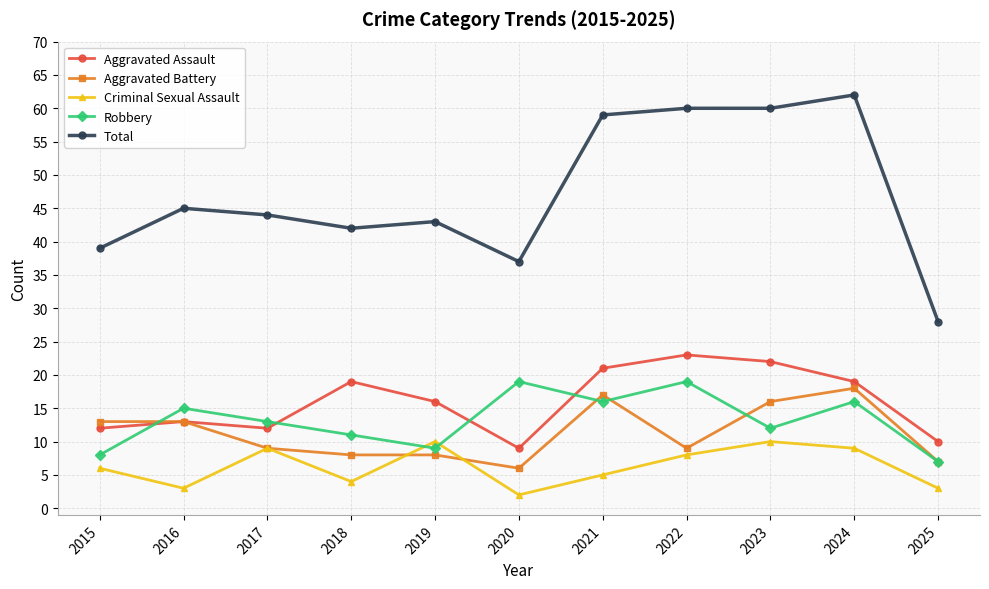

How many Criminal Sexual Assault values are between 3 and 9?

8